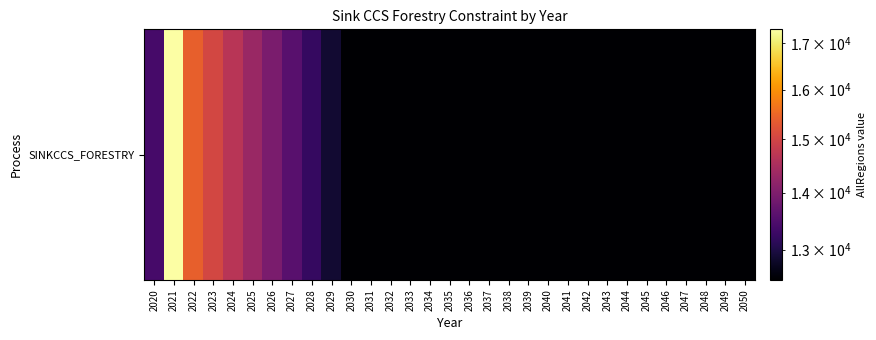

List the labels in order of value, largest first.

2021, 2022, 2023, 2024, 2025, 2026, 2027, 2020, 2028, 2029, 2030, 2031, 2032, 2033, 2034, 2035, 2036, 2037, 2038, 2039, 2040, 2041, 2042, 2043, 2044, 2045, 2046, 2047, 2048, 2049, 2050